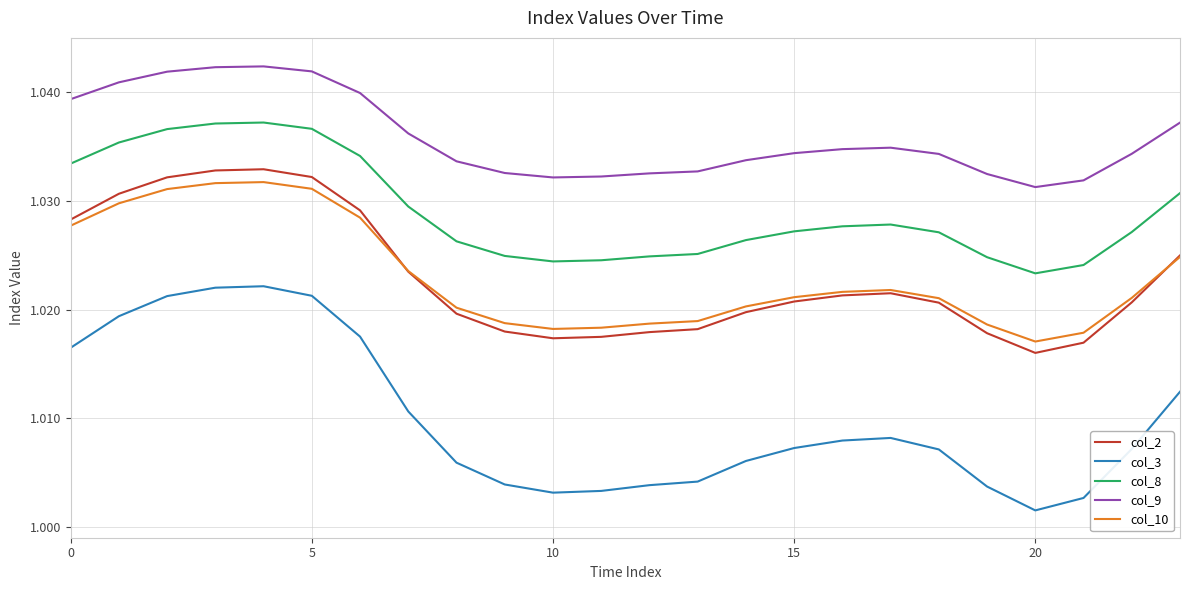

Which series has the largest total across all categories?

col_9